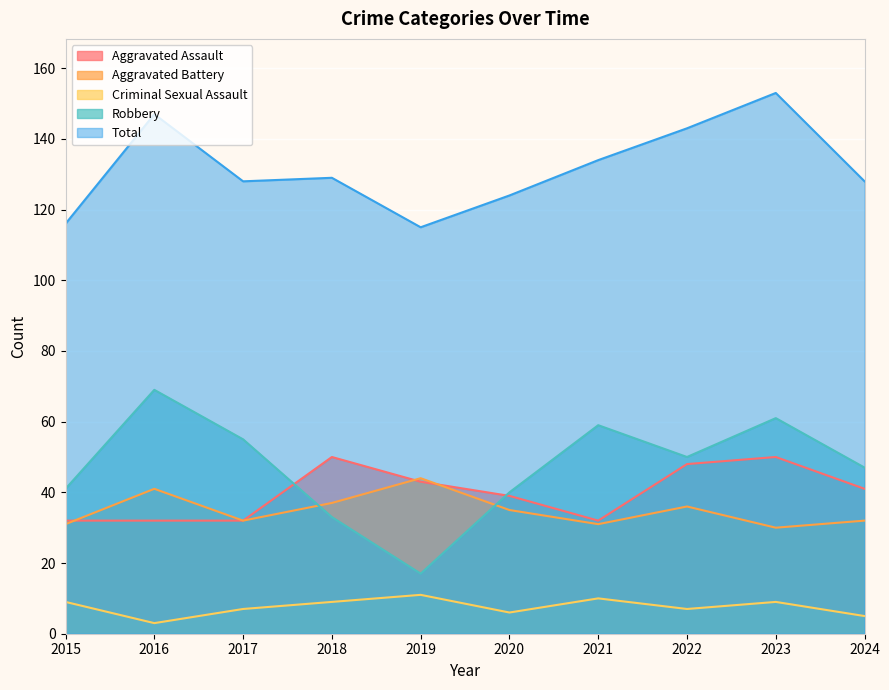

True or false: Total and Aggravated Battery intersect in this chart.

False